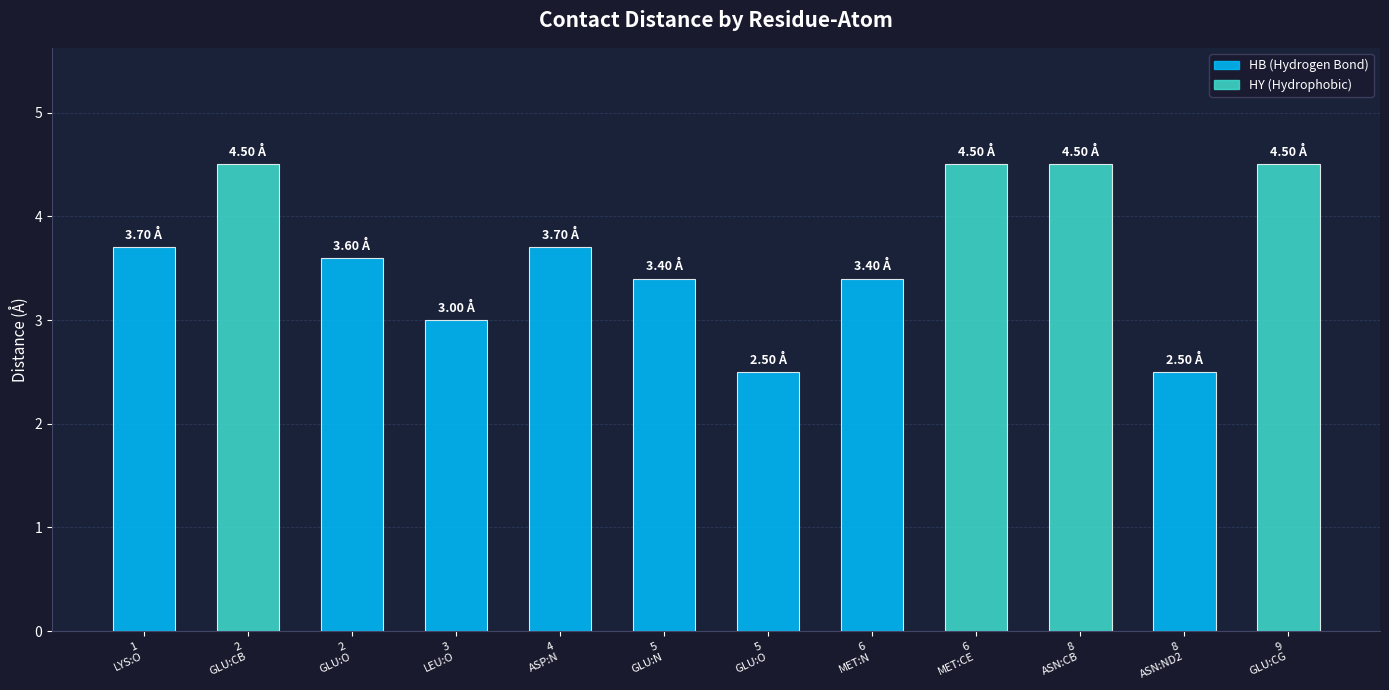

What is the difference between the maximum and minimum values?

2.0